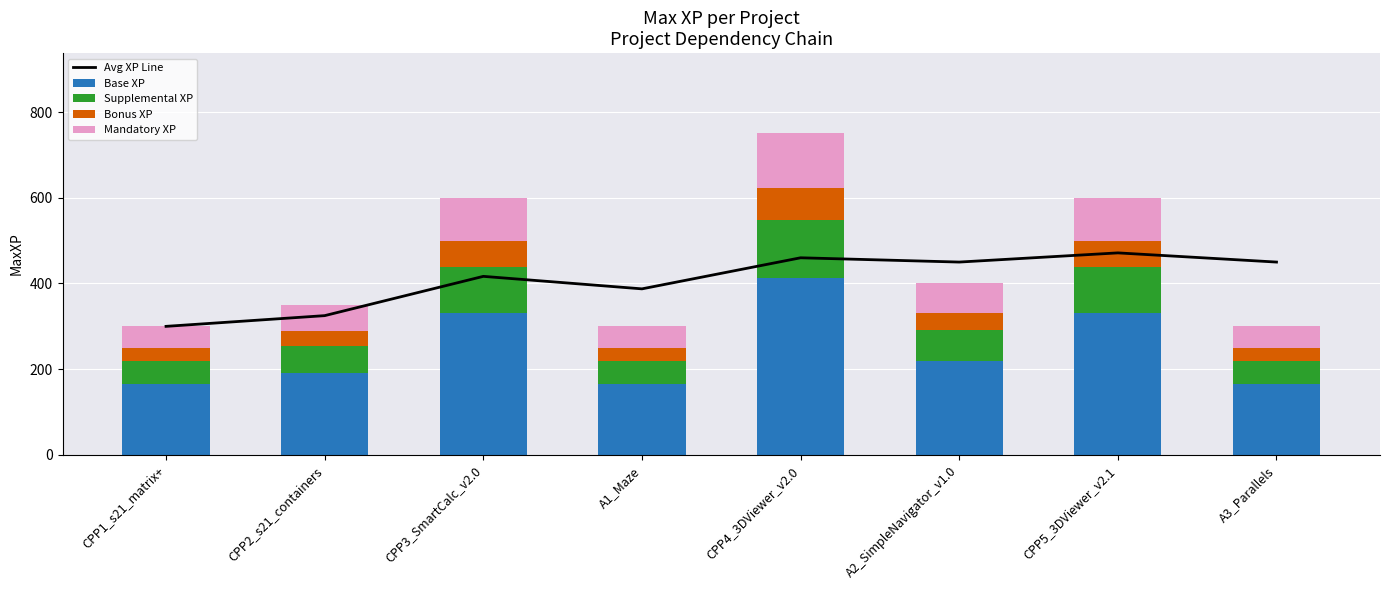

Where does the Base XP series first go above 220?

CPP3_SmartCalc_v2.0